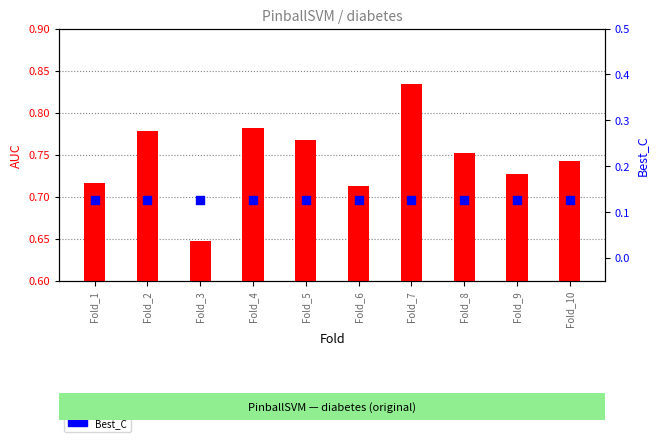

What is the total value across all series at Fold_1?

0.8